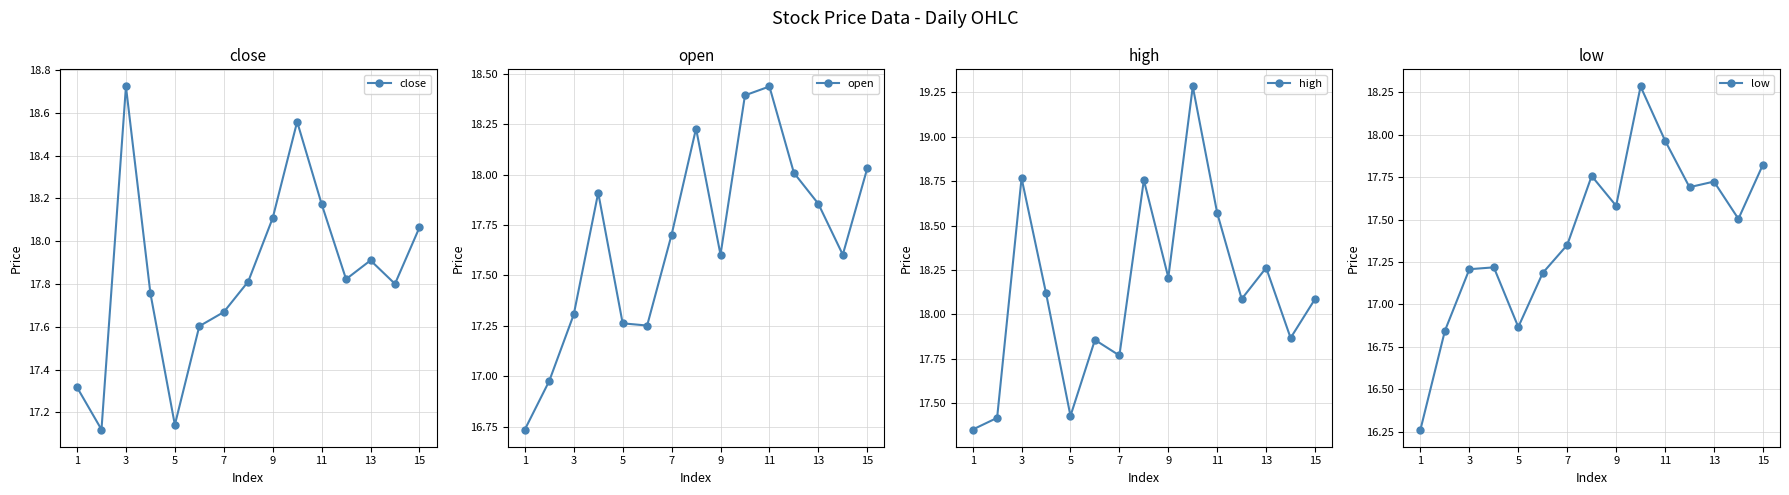

Reading left to right, transcribe all the data shown in this chart.

close: 17.3	17.1	18.7	17.8	17.1	17.6	17.7	17.8	18.1	18.6	18.2	17.8	17.9	17.8	18.1
open: 16.7	17.0	17.3	17.9	17.3	17.3	17.7	18.2	17.6	18.4	18.4	18.0	17.9	17.6	18.0
high: 17.4	17.4	18.8	18.1	17.4	17.9	17.8	18.8	18.2	19.3	18.6	18.1	18.3	17.9	18.1
low: 16.3	16.8	17.2	17.2	16.9	17.2	17.4	17.8	17.6	18.3	18.0	17.7	17.7	17.5	17.8